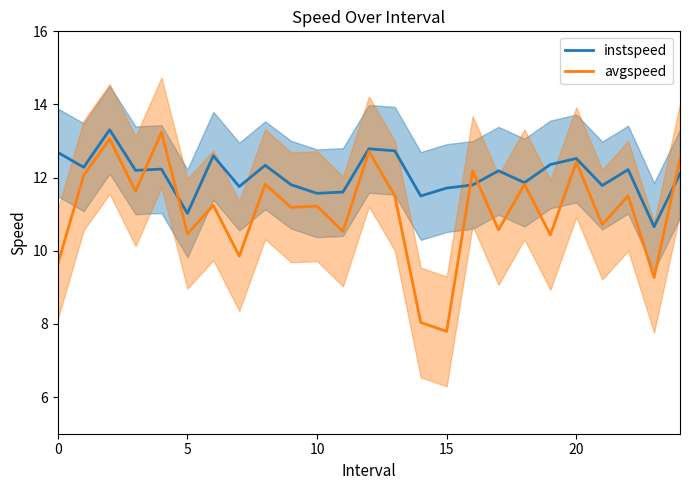

What is the difference between the maximum and minimum values in the instspeed series?

2.7